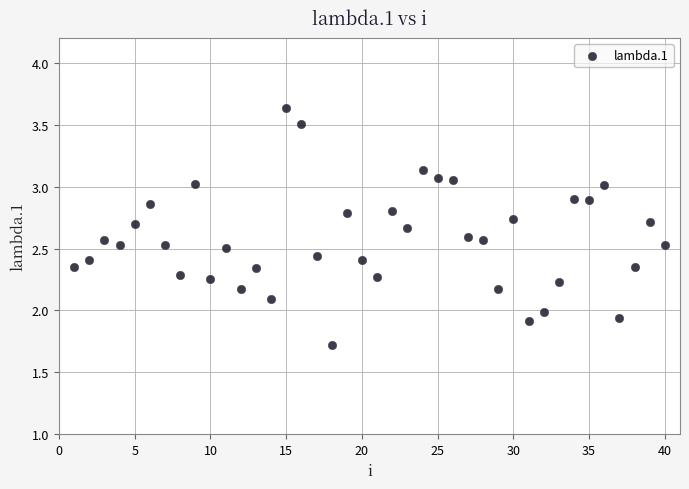

What is the range of X values (max minus min)?

39.0